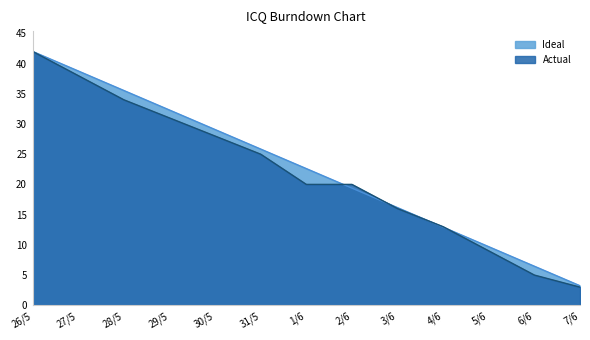

What is the label of the 5th point from the right?

3/6